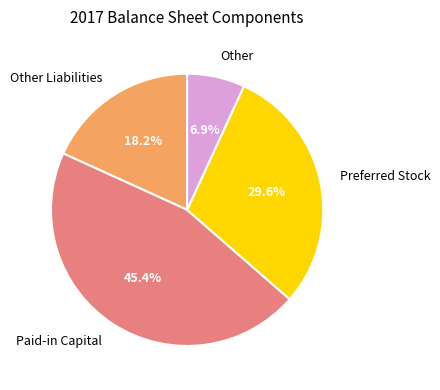

Does any single category account for the majority?

No